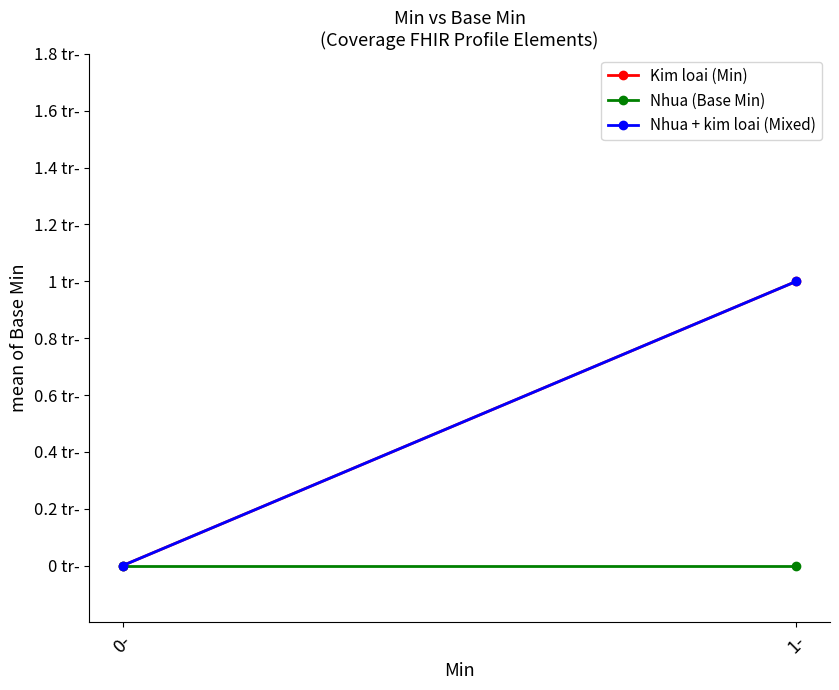

How many categories are shown in the chart?

2